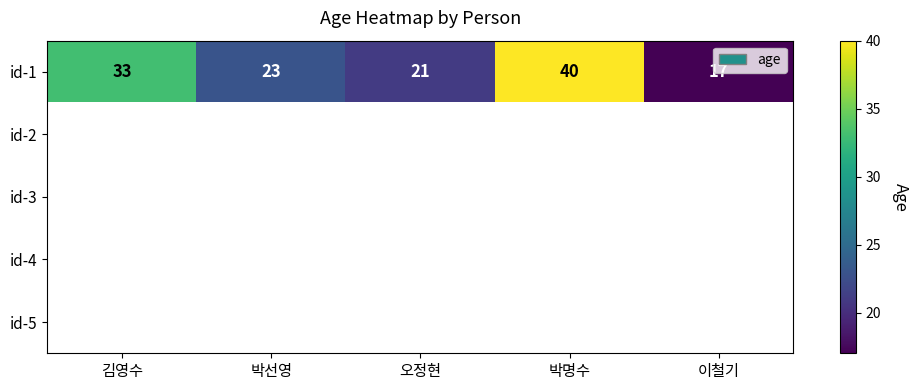

Which category has the highest value in the id-1 series?

박명수